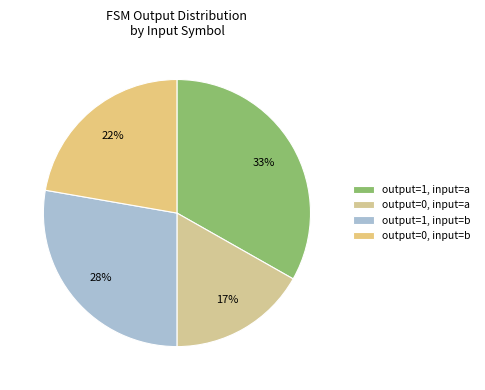

Which slice is the largest?

output=1, input=a